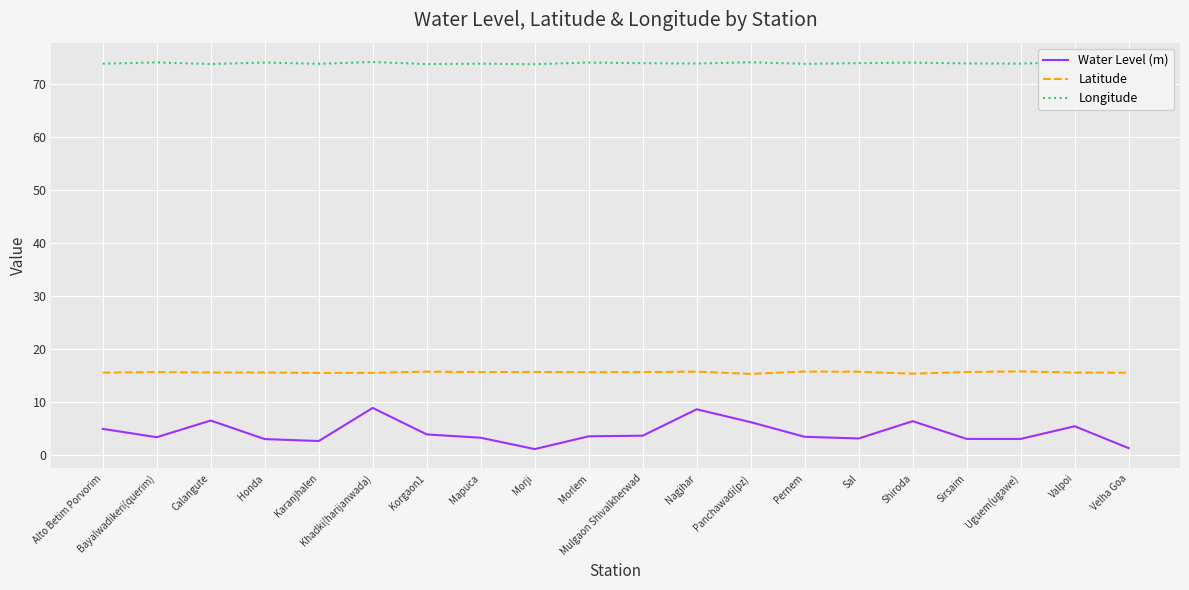

Which series has the largest range (max minus min)?

Water Level (m)